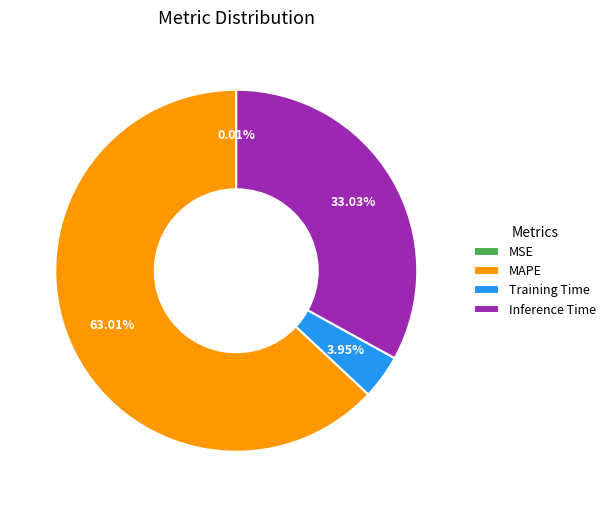

Which slice is the largest?

MAPE